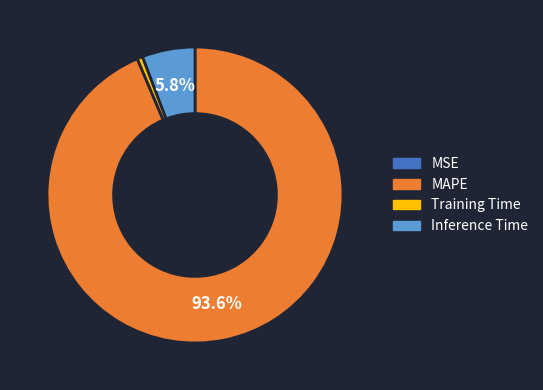

Is there a majority slice in this chart?

Yes